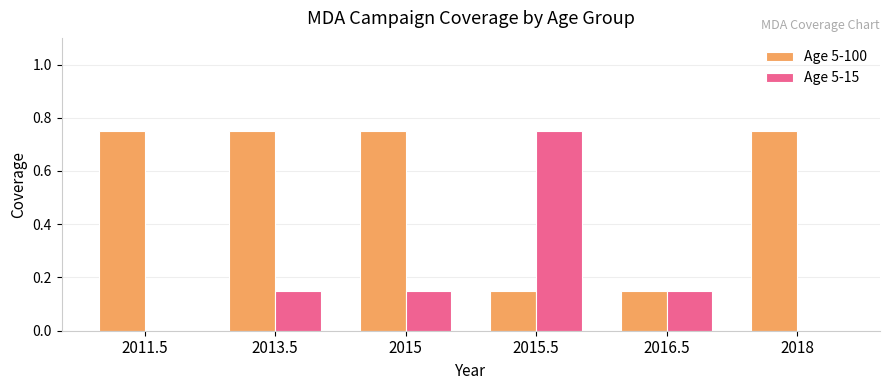

What is the total value across all series at 2015.5?

0.9